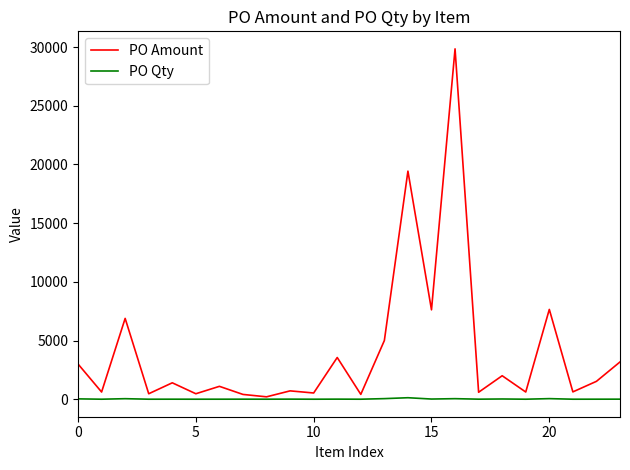

Rank the series by their average value, from lowest to highest.

PO Qty, PO Amount